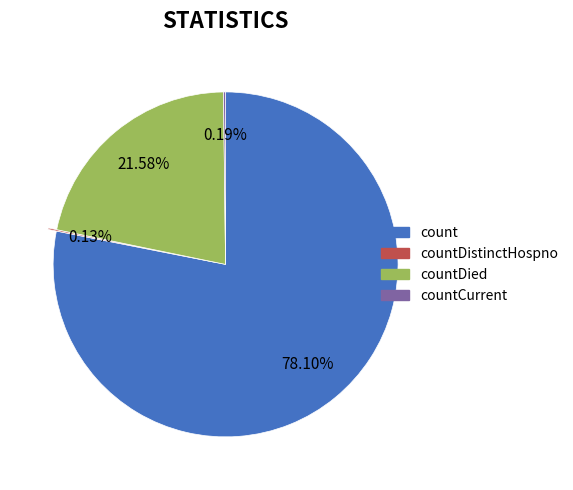

Is there a majority slice in this chart?

Yes